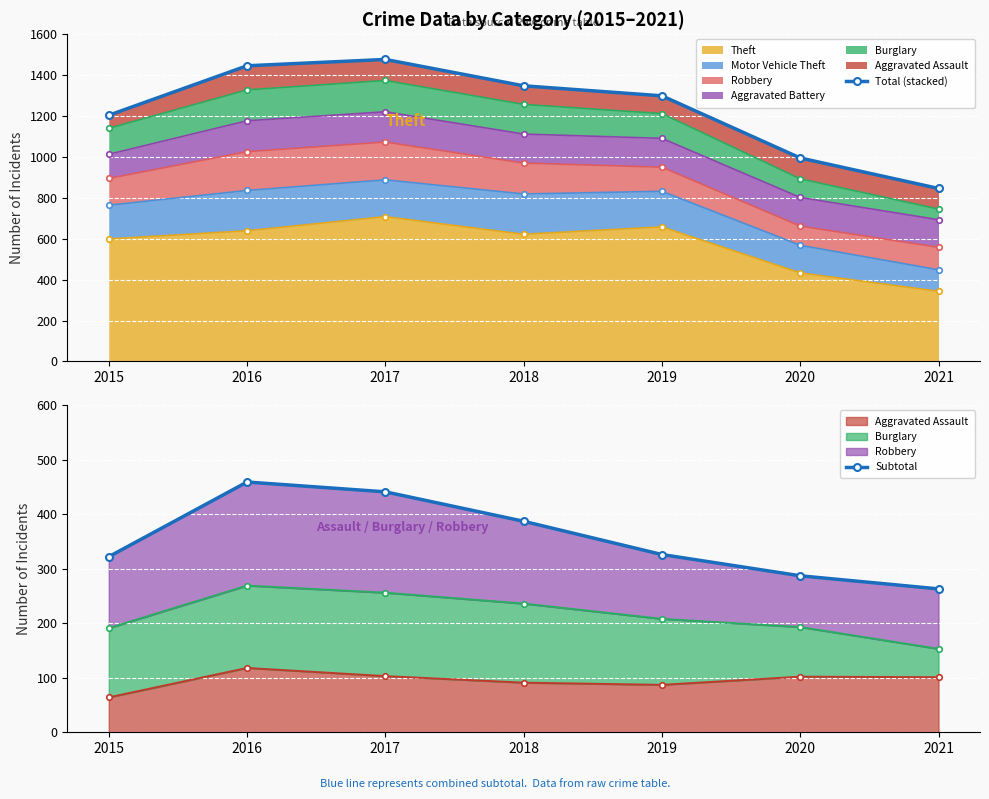

True or false: Total (stacked) and Subtotal intersect in this chart.

False